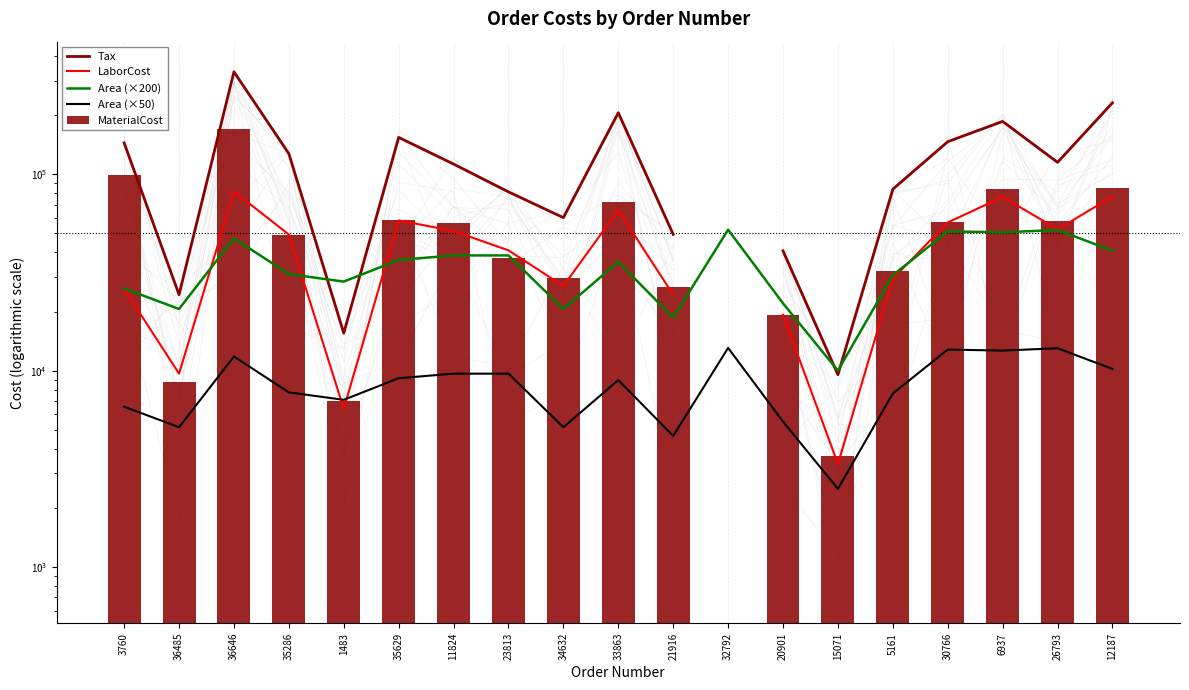

How many values in the Area (×50) series are below 8950?

9